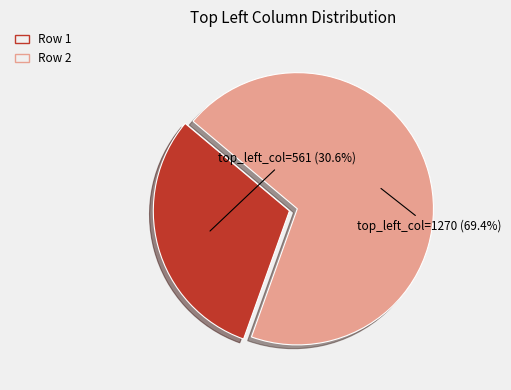

Is there any slice that represents more than half of the pie?

Yes